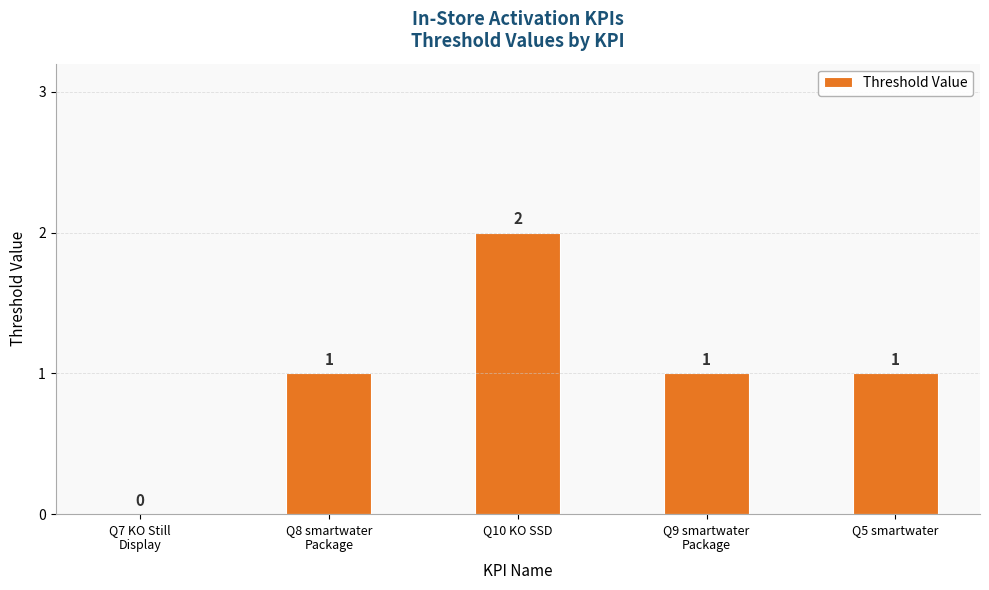

Which category has the highest value across all series?

Q10 KO SSD